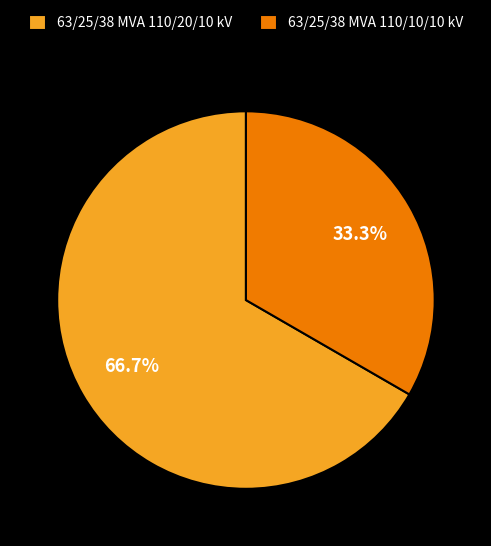

What is the ratio of the value at 63/25/38 MVA 110/20/10 kV to the value at 63/25/38 MVA 110/10/10 kV?

2.0